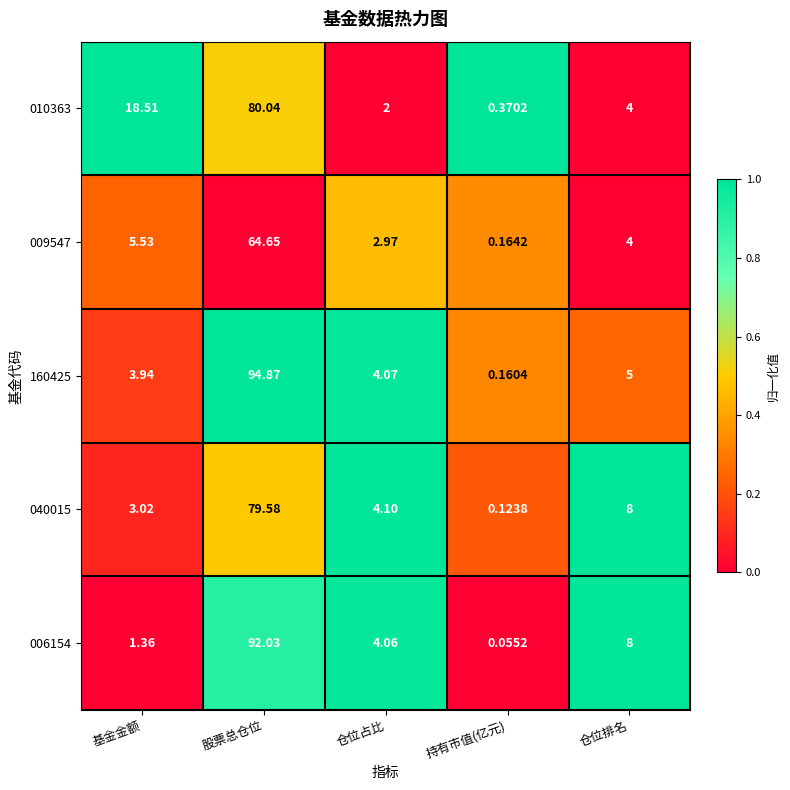

Rank the categories by 006154 value from highest to lowest.

股票总仓位, 仓位排名, 仓位占比, 基金金额, 持有市值(亿元)